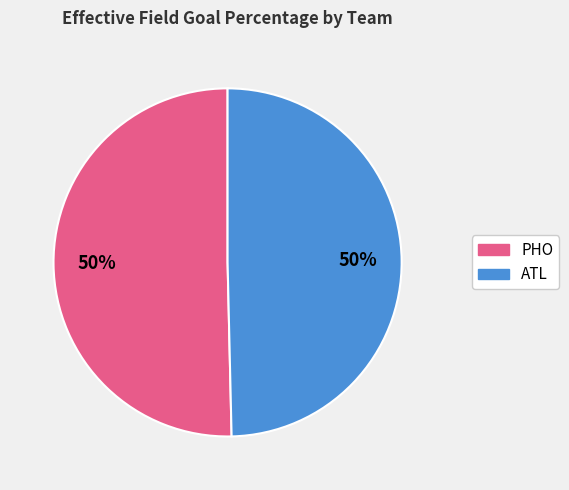

Is it true that PHO is 50% of the pie?

True